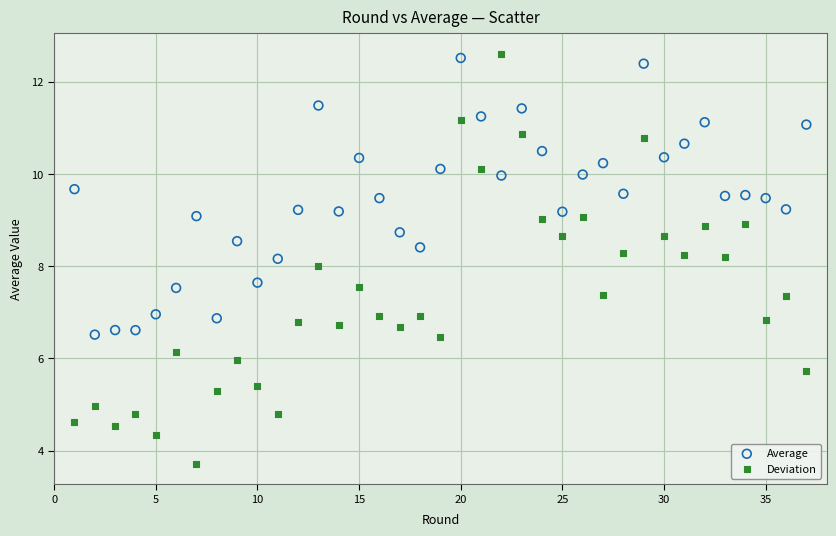

Across all data points, what is the range of Y values (max minus min)?

8.9